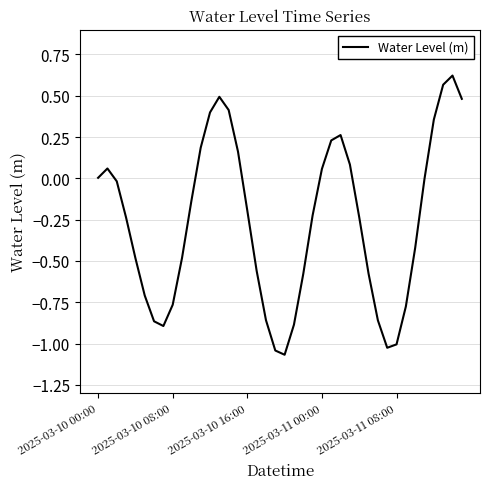

What is the difference between the maximum and minimum values?

1.7